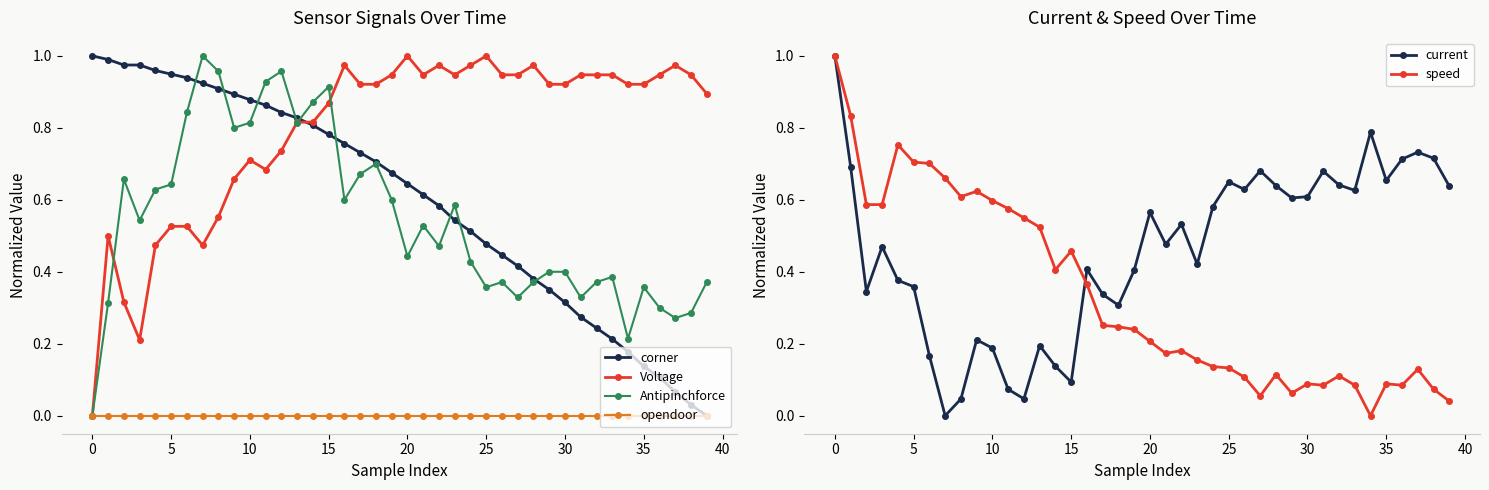

What is the total value across all series at 23?

2.7